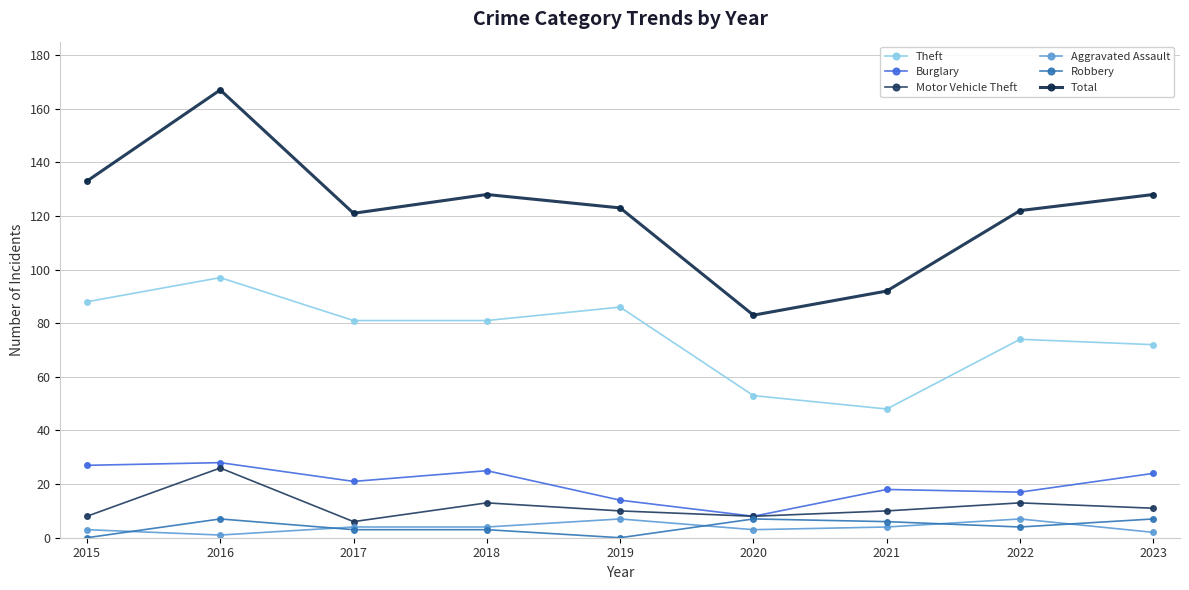

Which has a higher value, 2016 or 2023?

2016